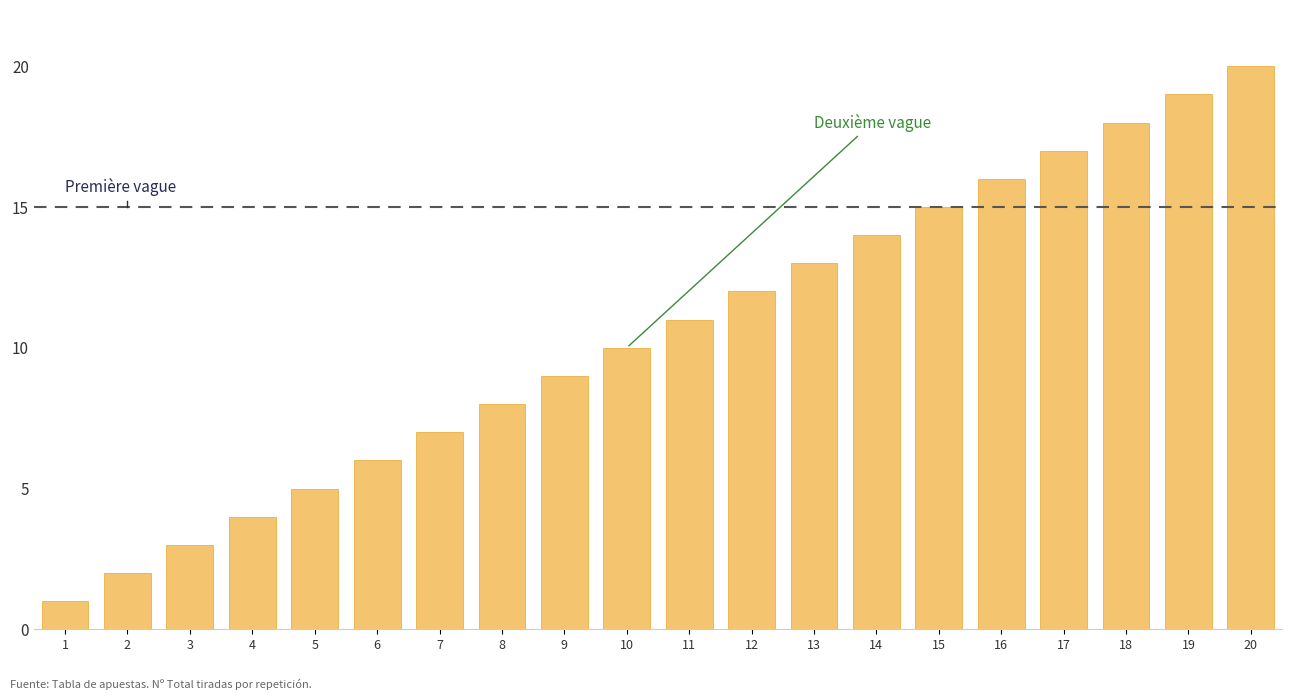

Which category has the highest value across all series?

20